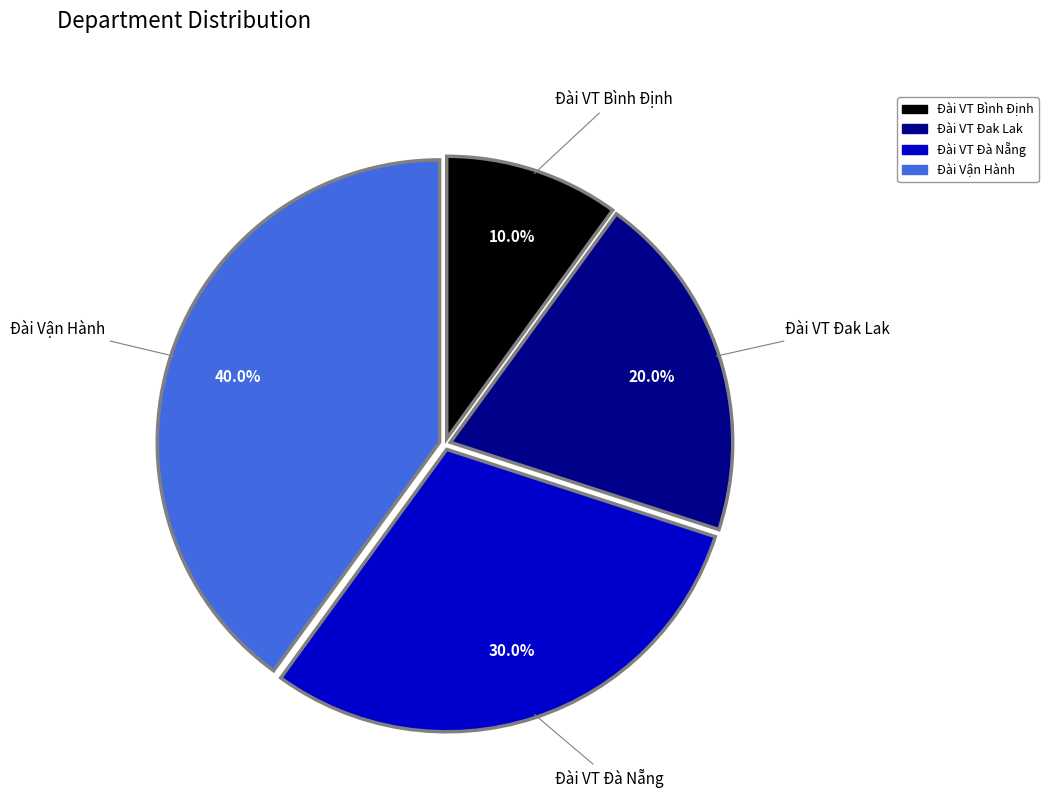

Which category has the smallest portion of the pie?

Đài VT Bình Định